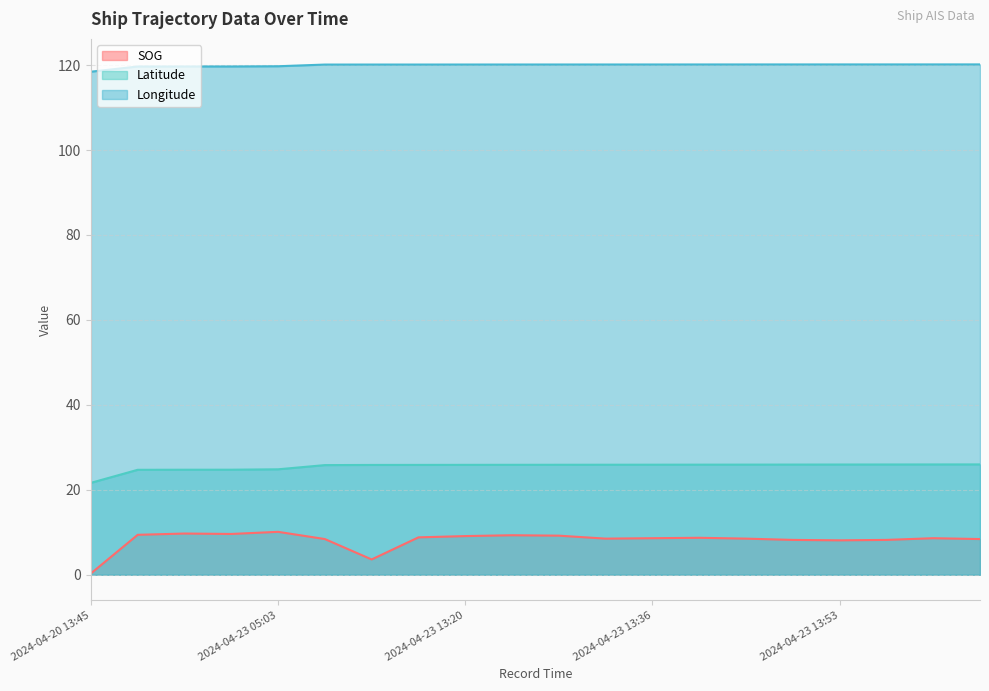

The SOG series shows 11.7 at 2024-04-23 14:05. True or false?

False